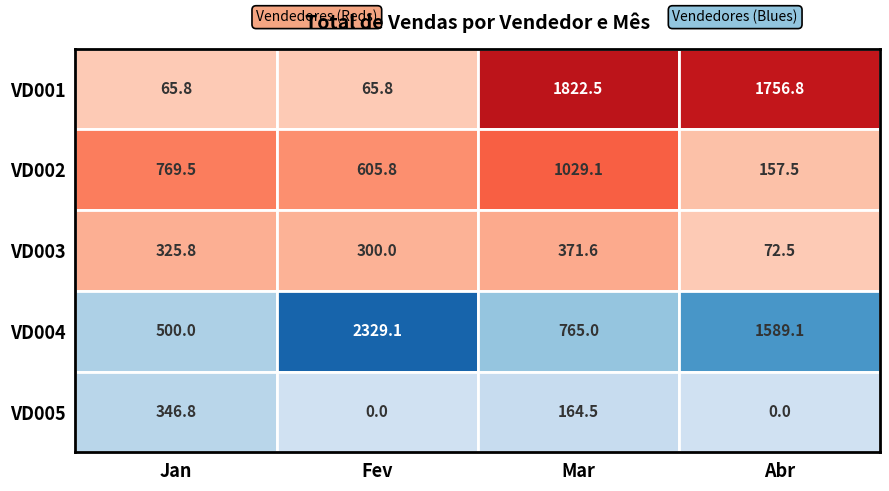

Between 7 and 8, which is larger?

8